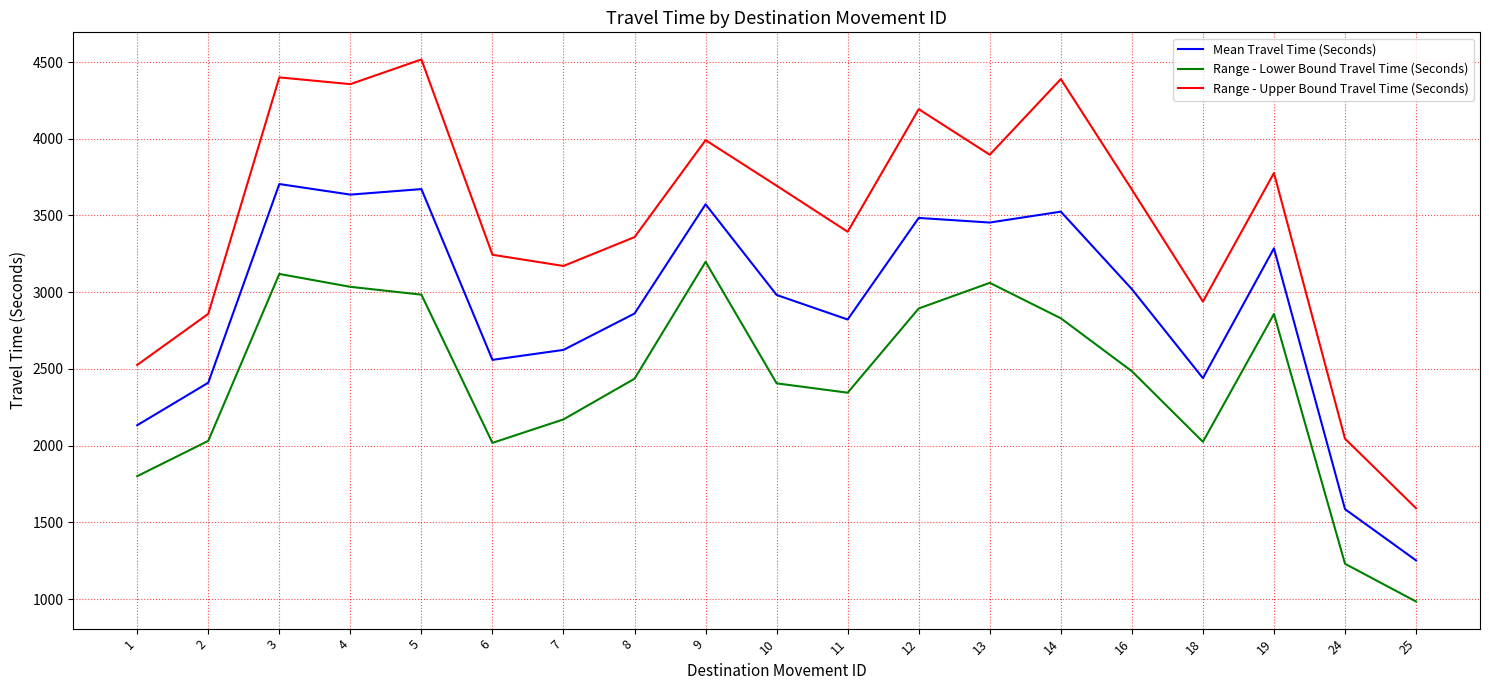

Which series has the widest spread of values?

Range - Upper Bound Travel Time (Seconds)